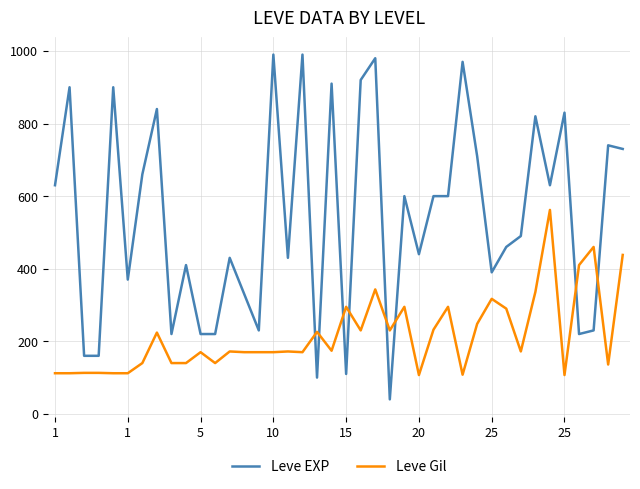

How many times do Leve EXP and Leve Gil cross each other?

8